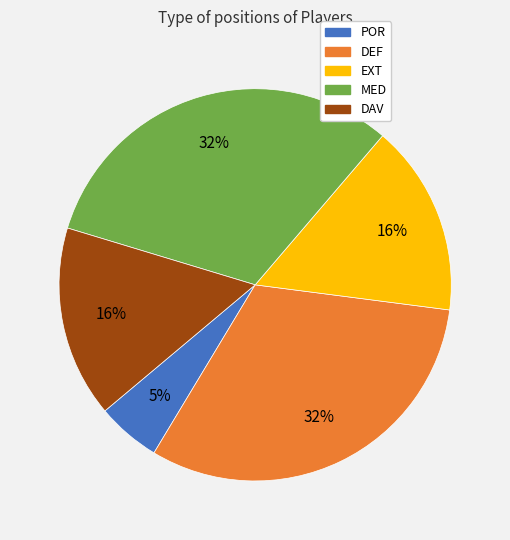

Does DEF represent more than half of the total?

No